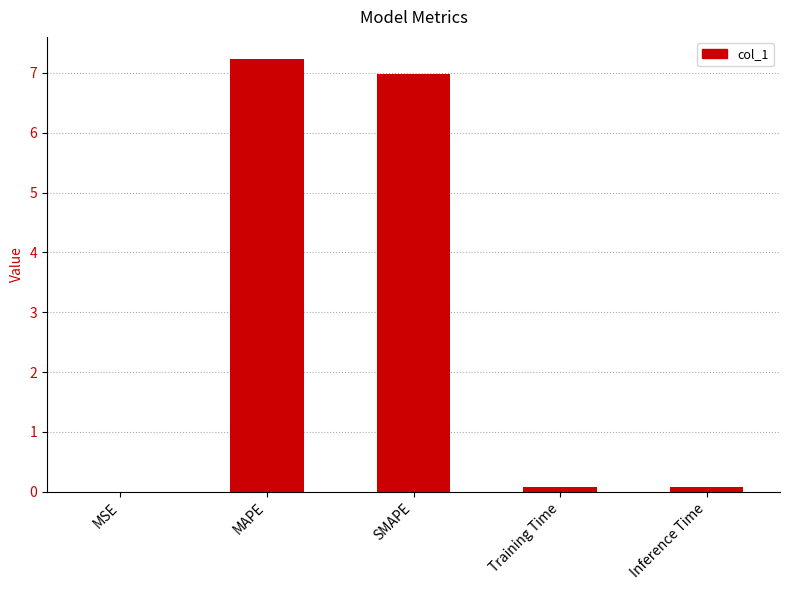

Which has a higher value, SMAPE or Training Time?

SMAPE